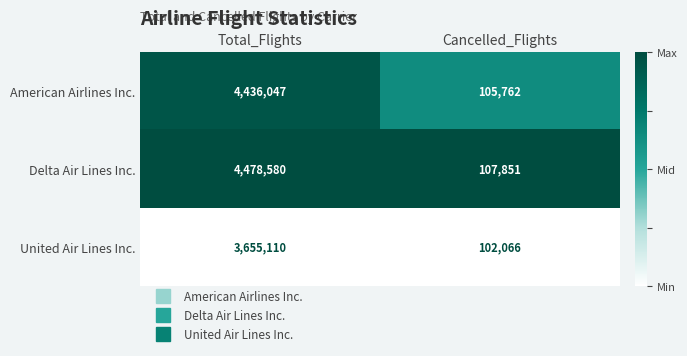

Which series has the largest total across all categories?

Delta Air Lines Inc.